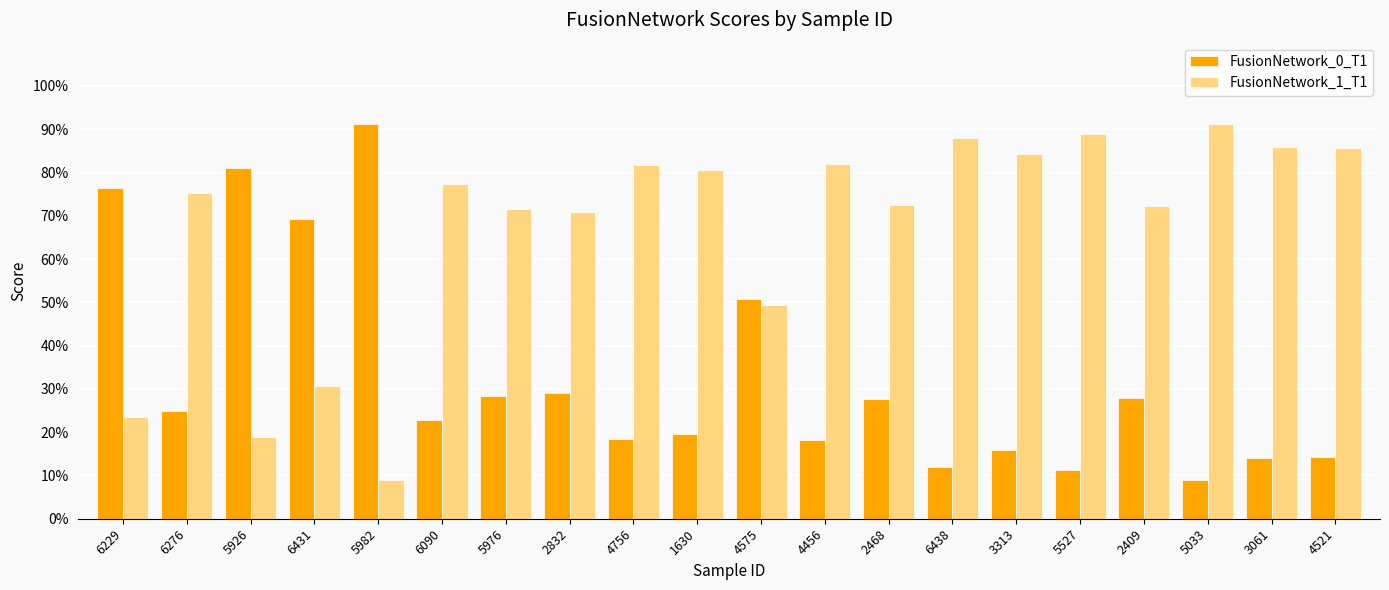

The value of FusionNetwork_1_T1 at 6431 is 0.1. True or false?

False